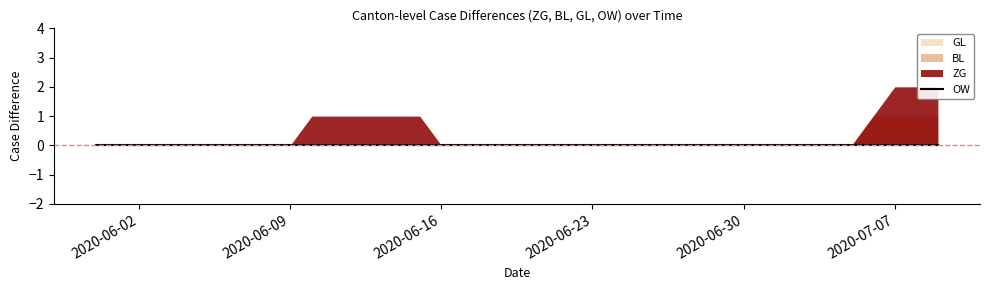

True or false: OW has a value of 0 at 2020-06-15.

True